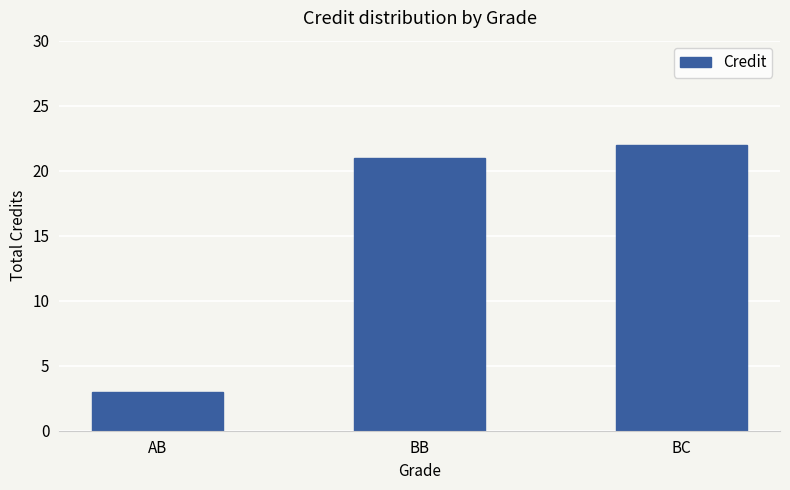

What is the difference between the maximum and second lowest values?

1